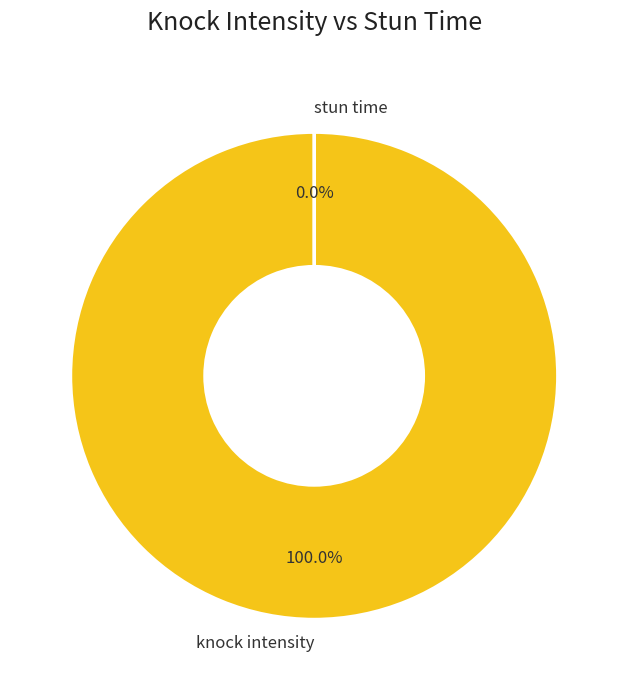

Is there any slice that represents more than half of the pie?

Yes